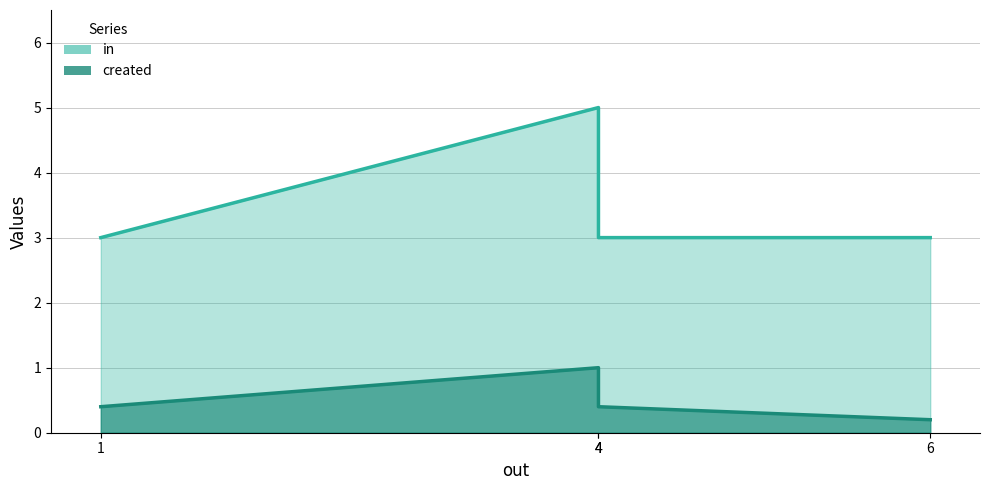

The value of created at 4.0 is 0.2. True or false?

False